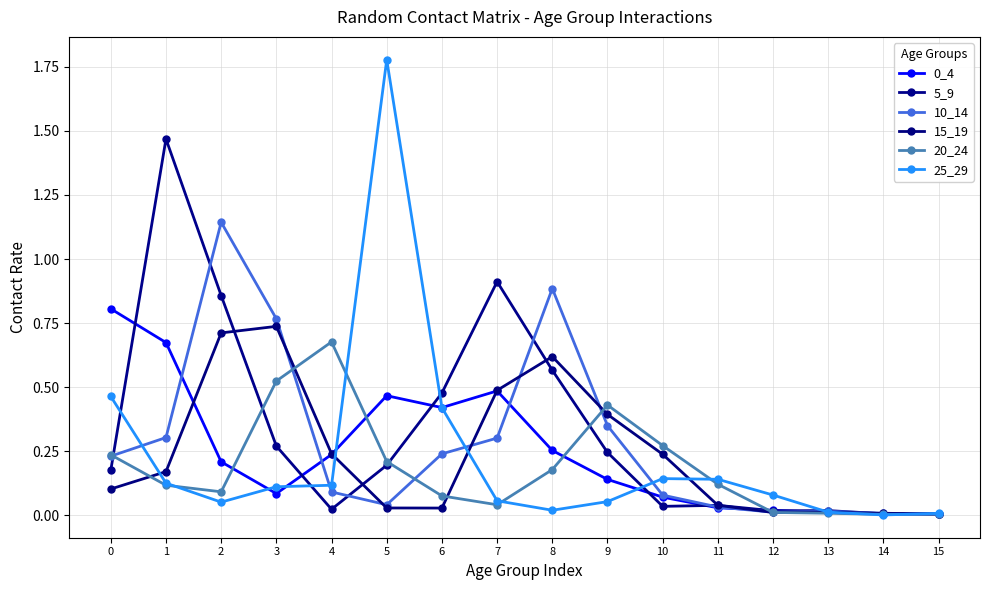

Is the value of 5_9 at 4 greater than the value of 10_14 at 14?

Yes